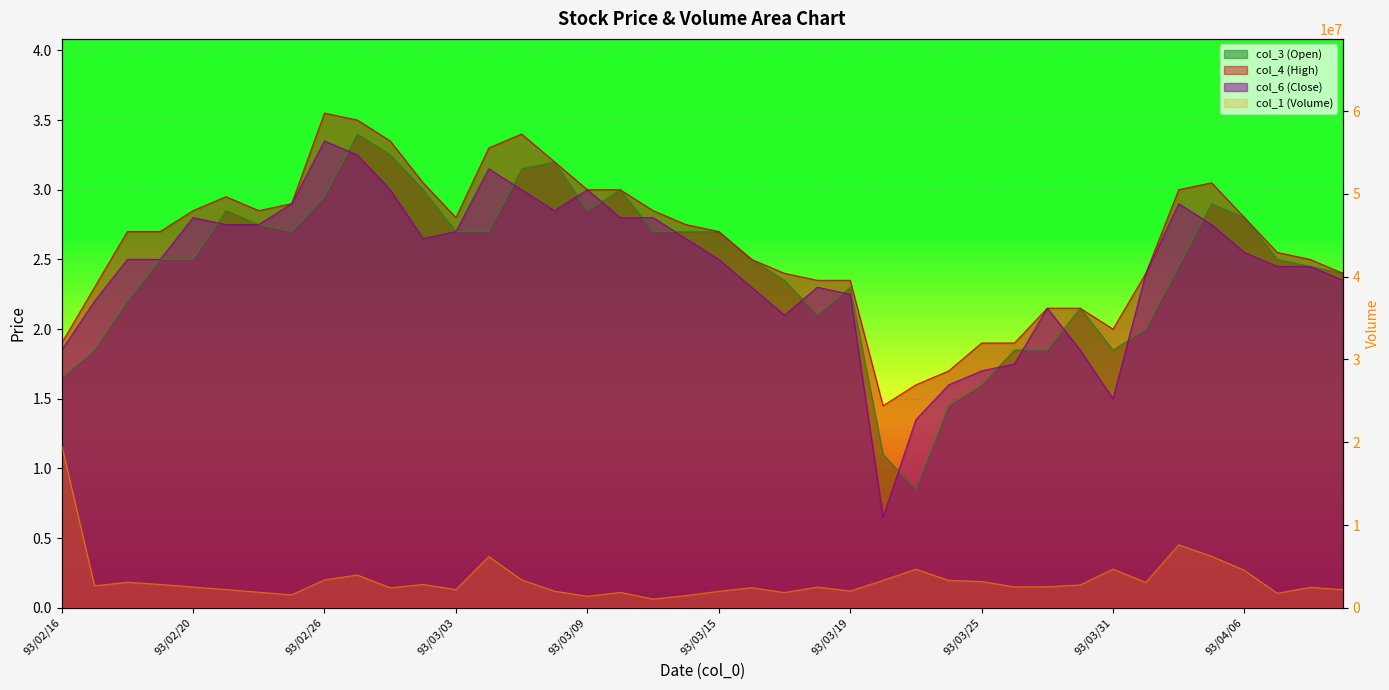

What is the maximum value shown in the chart?

19638000.0